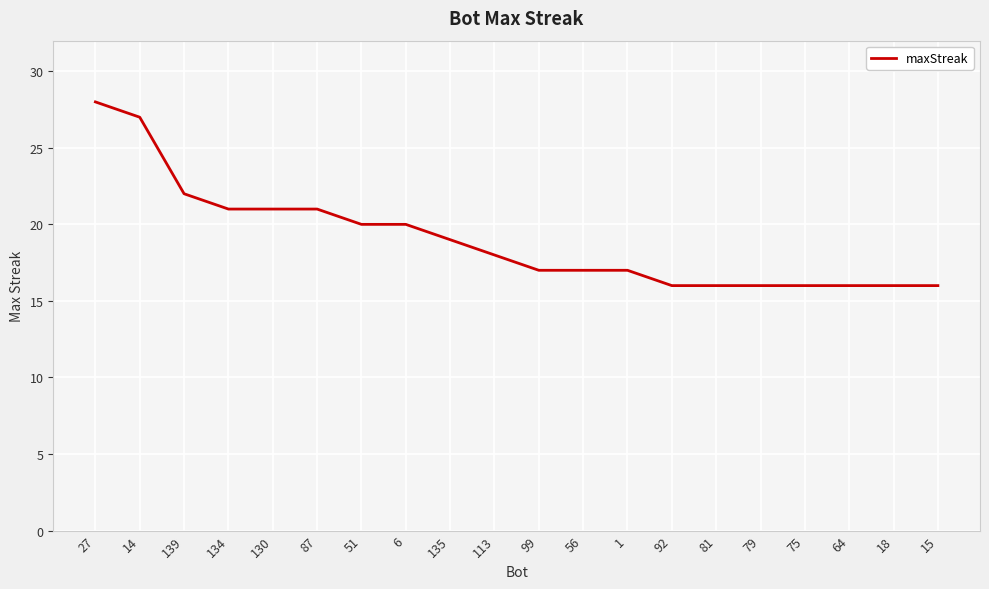

Is it true that the value at 56 is 17?

True